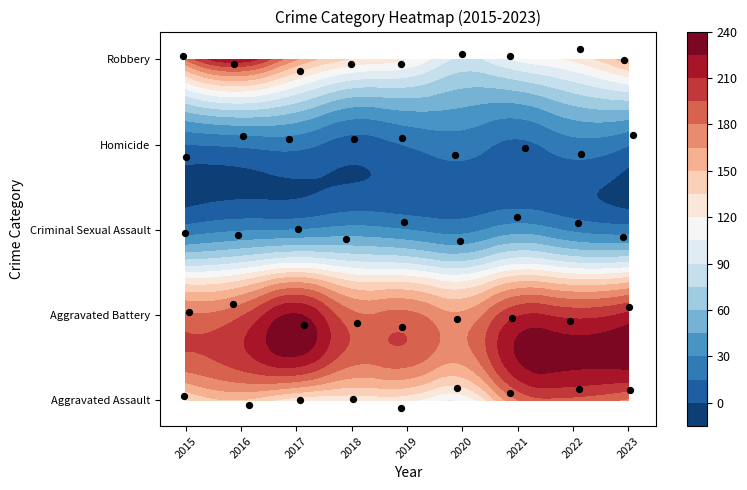

What is the total value across all series at 2019?

474